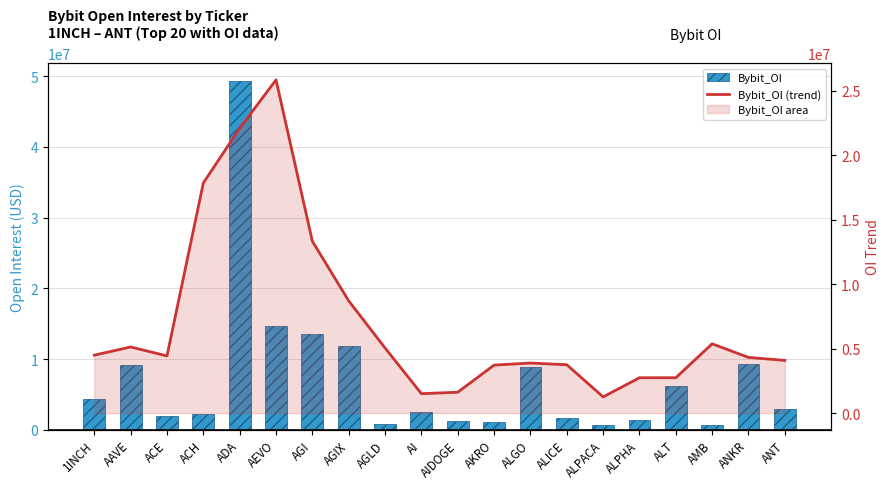

Which category has the highest value in the Bybit_OI (trend) series?

AEVO